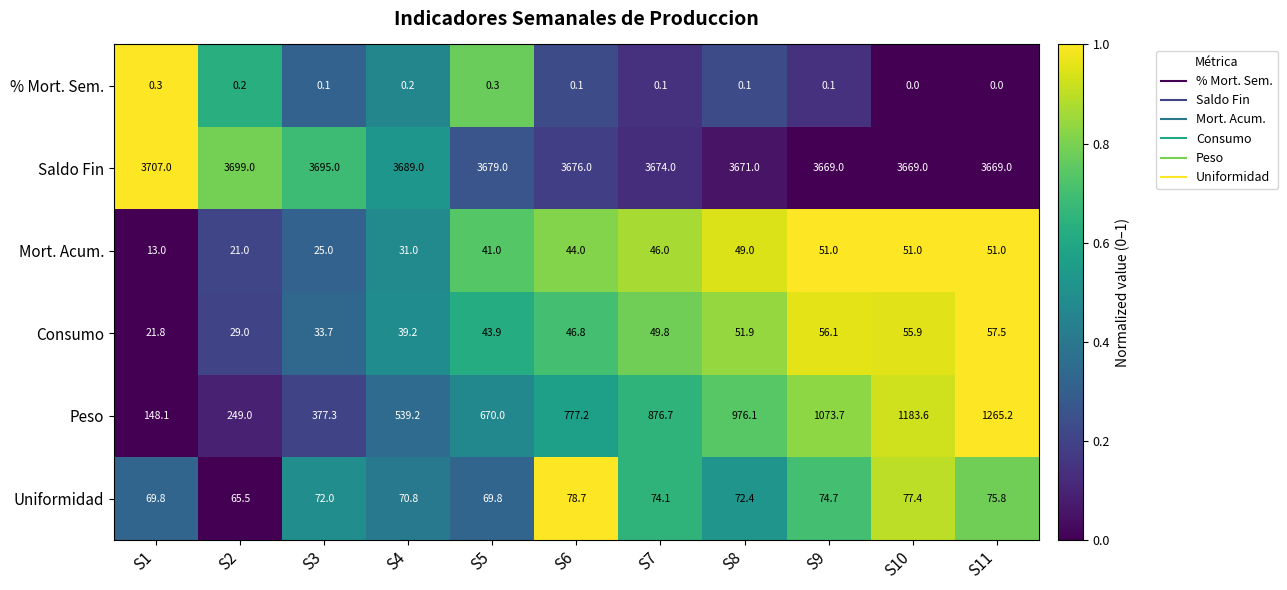

What is the difference between the Uniformidad values at S10 and S1?

7.6